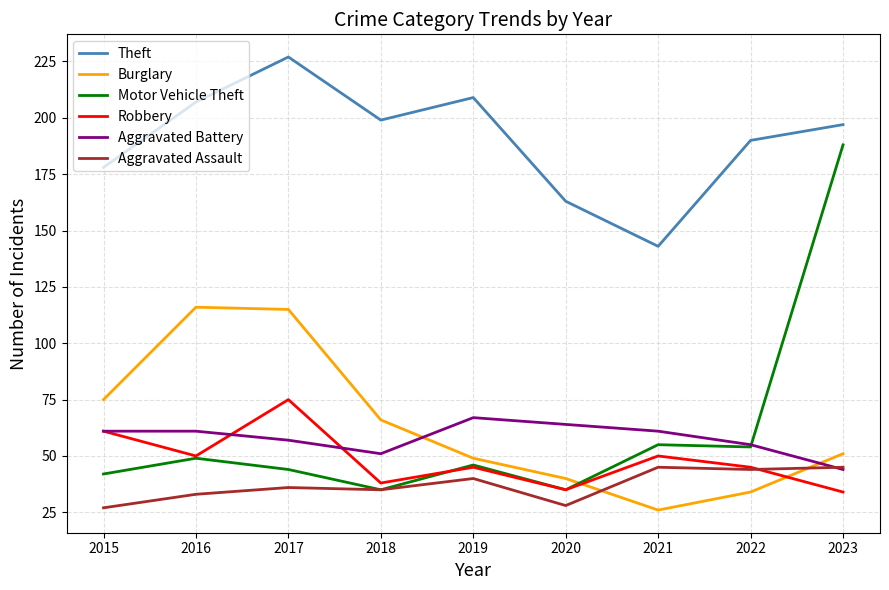

Which series changed the most between 2019 and 2023?

Motor Vehicle Theft